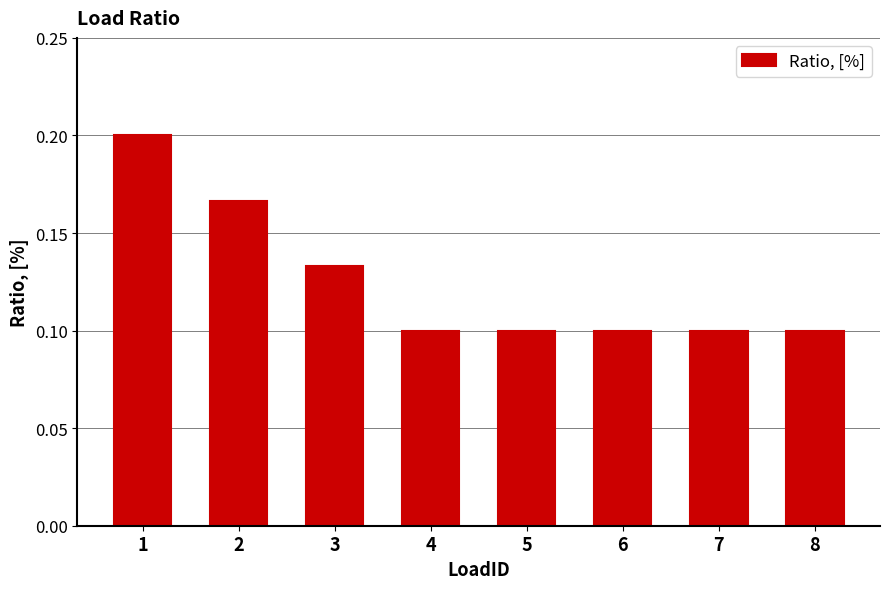

What is the sum of the values at 5 and 1?

0.3